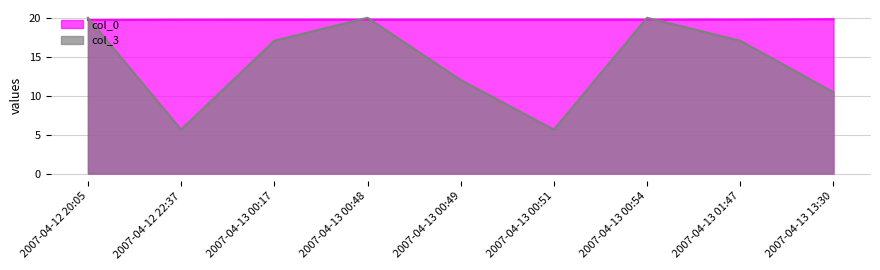

What is the minimum value for col_0?

19.7